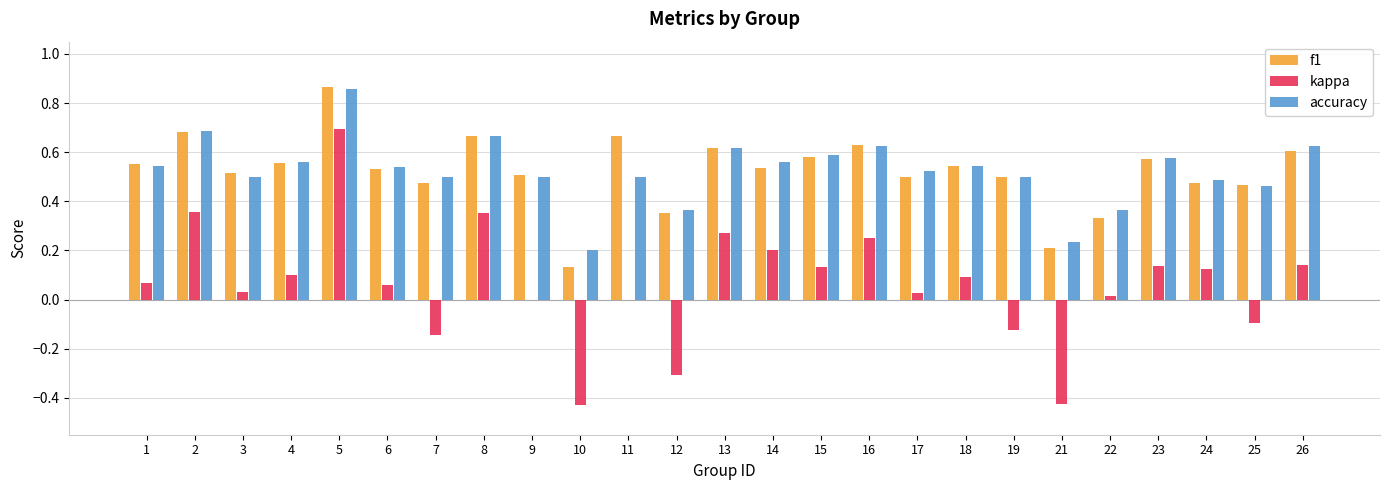

Which label corresponds to the largest value in the chart?

5